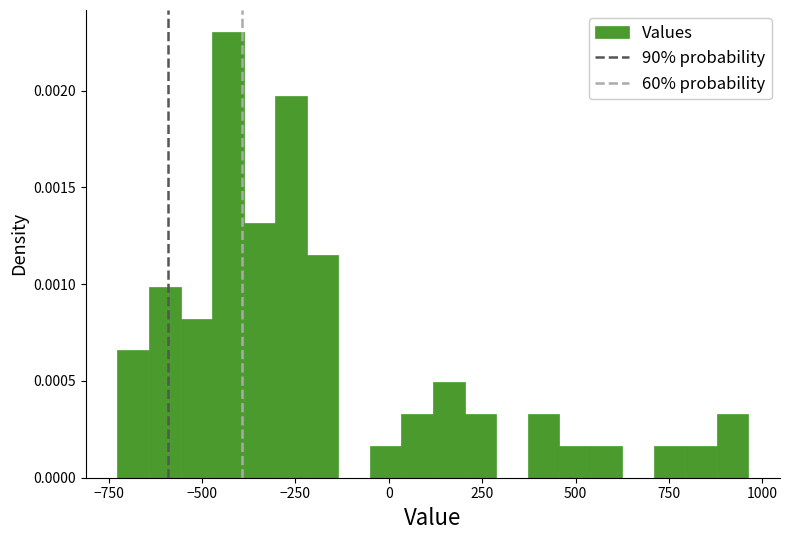

Read against the x-axis, roughly where is the centre of the tallest bar?

-450